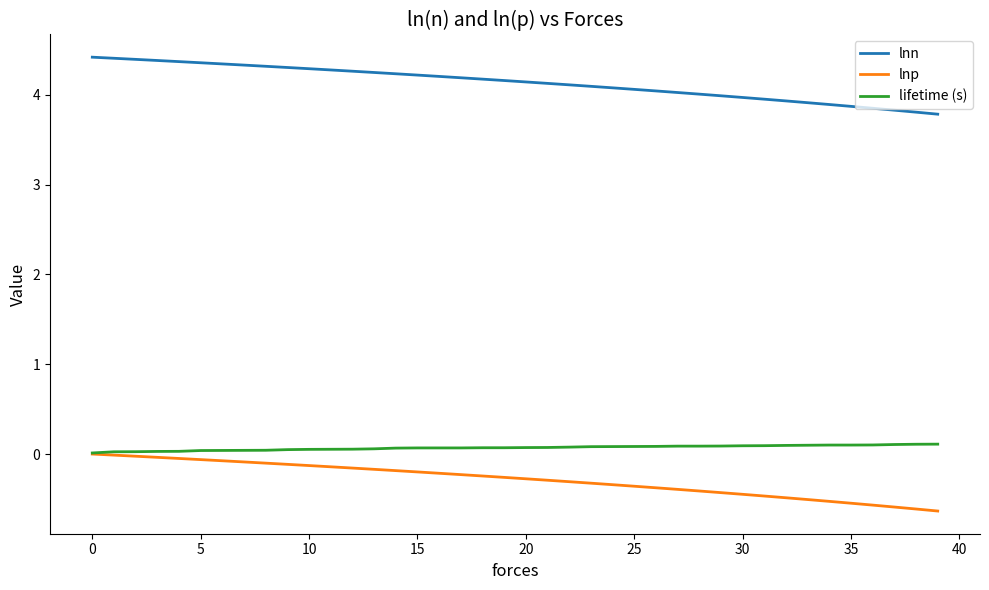

Which series has the largest total across all categories?

lnn